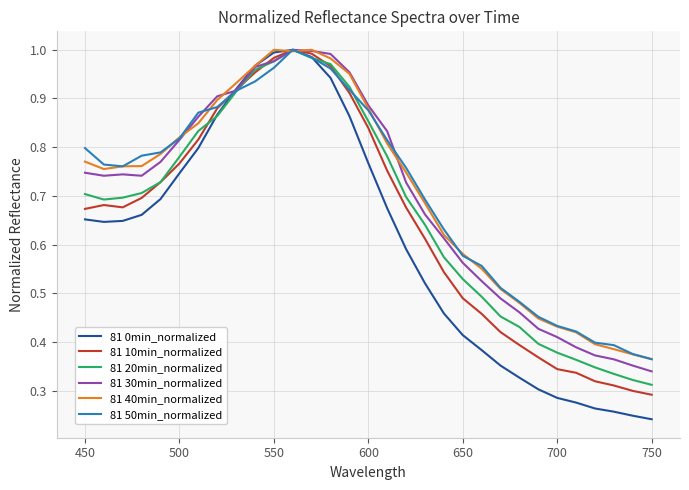

Which series has the largest range (max minus min)?

81 0min_normalized